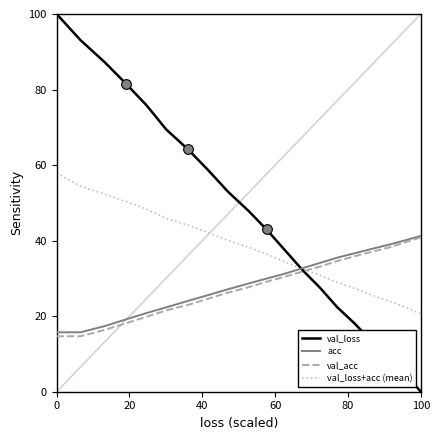

True or false: acc and val_loss cross at least once.

True